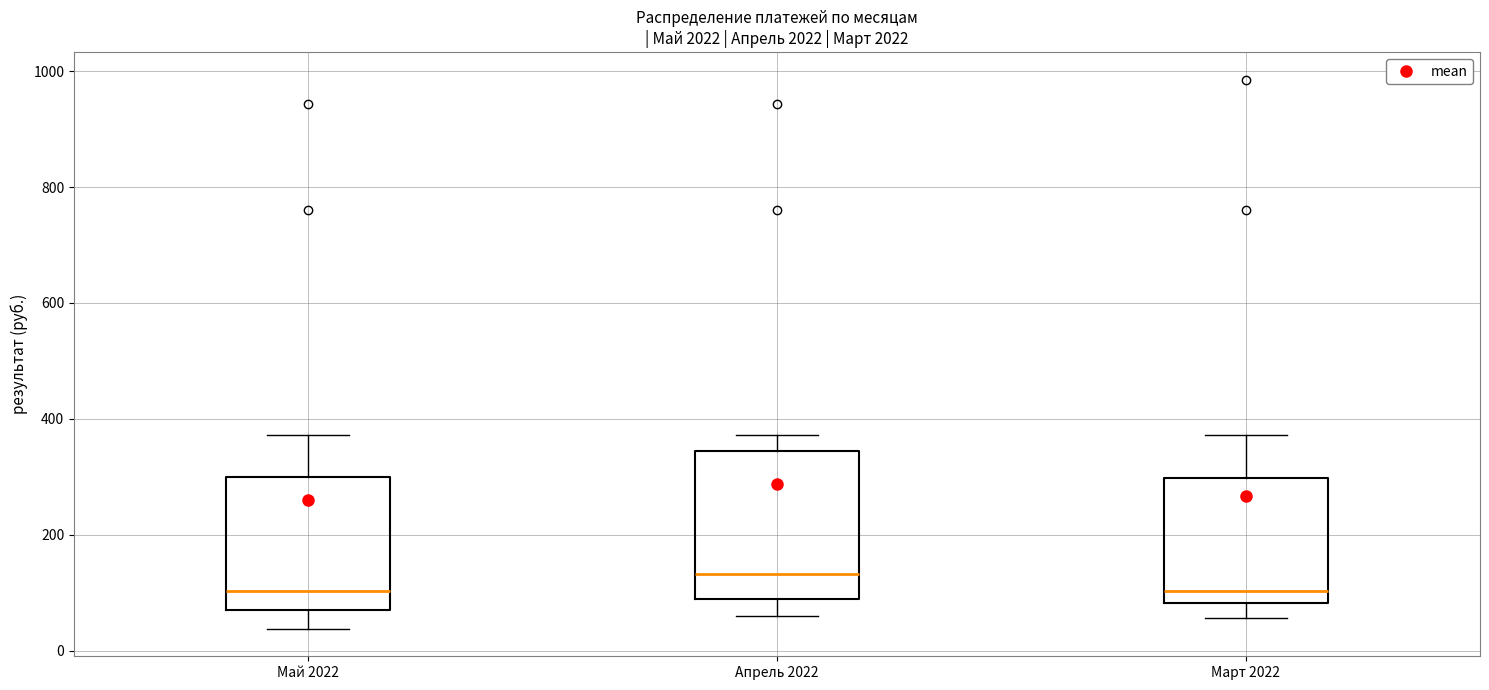

Which box is the tallest, from its lower edge to its upper edge?

Апрель 2022